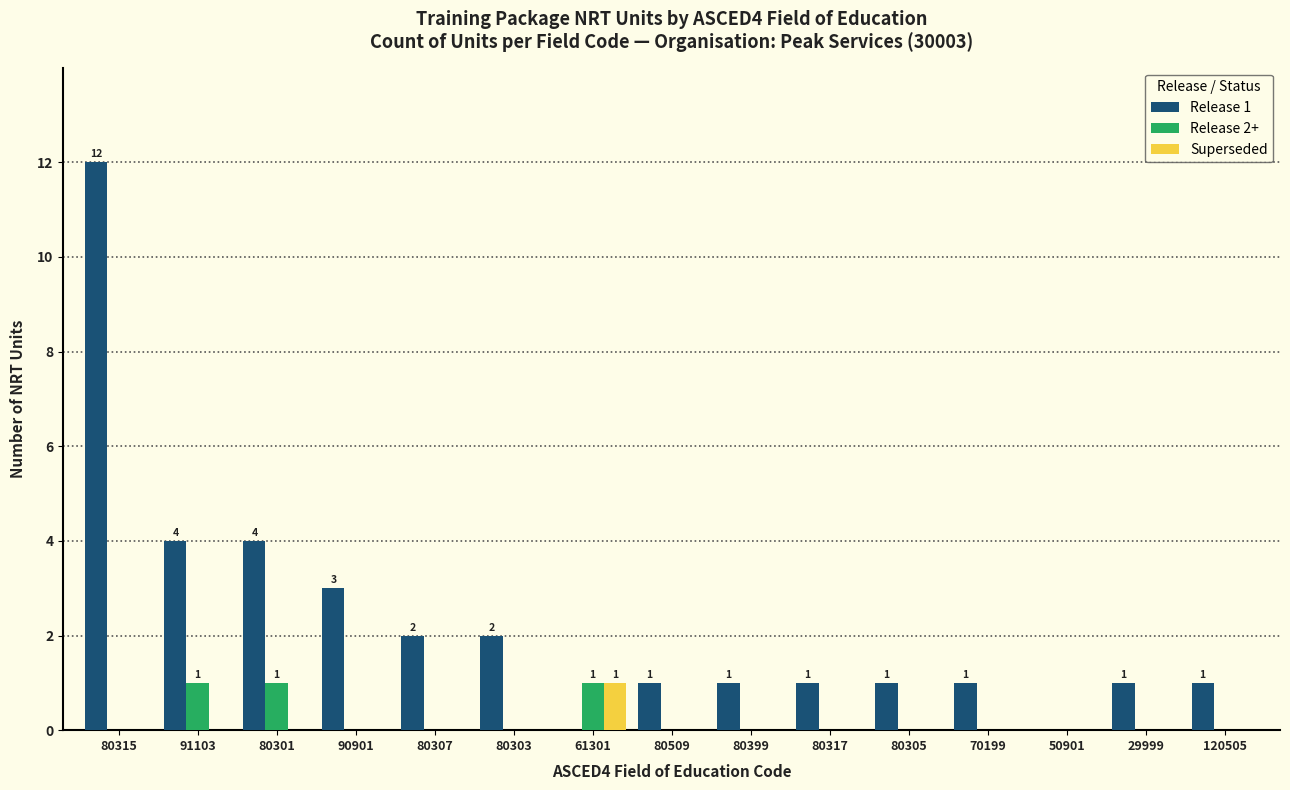

Which series has the largest range (max minus min)?

Release 1